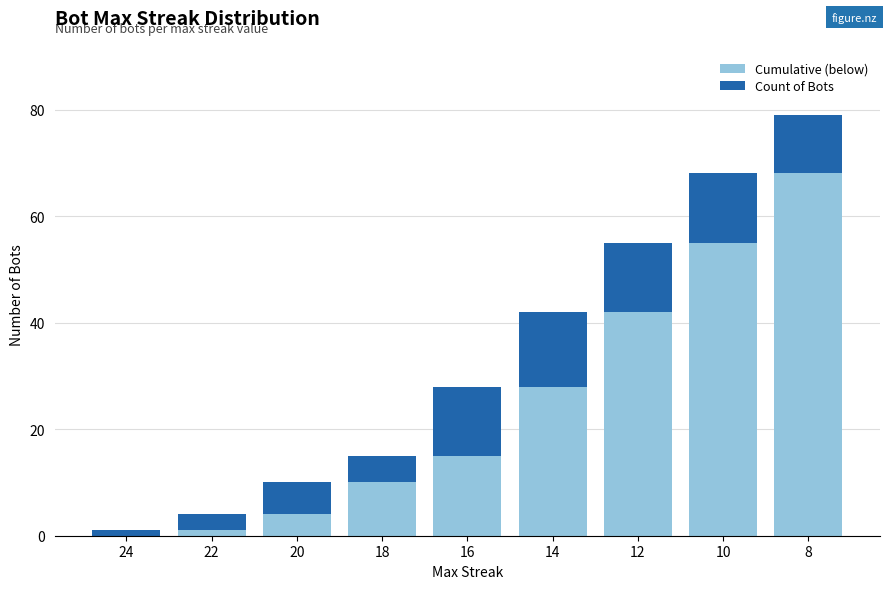

Does the chart contain stacked bars?

Yes